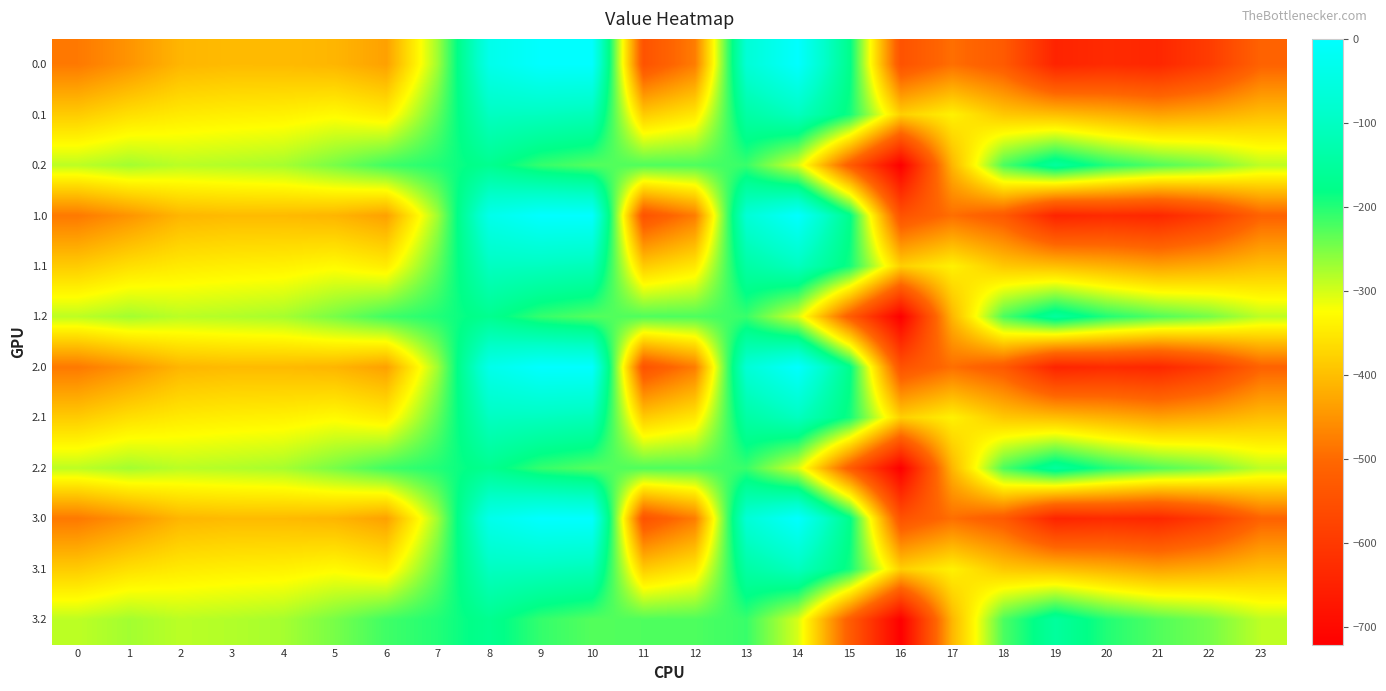

Reading left to right, transcribe all the data shown in this chart.

0.0: 0=-482.0	1=-449.5	2=-410.3	3=-404.4	4=-404.9	5=-410.8	6=-435.0	7=-270.7	8=-35.0	9=0.0	10=0.0	11=-544.3	12=-477.2	13=-70.2	14=-0.3	15=-172.8	16=-545.4	17=-493.8	18=-529.6	19=-644.5	20=-629.9	21=-638.4	22=-592.3	23=-511.3
0.1: 0=-384.6	1=-361.1	2=-347.9	3=-342.7	4=-339.6	5=-329.5	6=-345.2	7=-234.9	8=-102.3	9=-104.8	10=-114.0	11=-384.7	12=-350.8	13=-141.2	14=-105.5	15=-190.4	16=-380.5	17=-340.1	18=-388.5	19=-399.7	20=-414.5	21=-432.4	22=-419.9	23=-399.4
0.2: 0=-287.1	1=-272.7	2=-285.5	3=-281.0	4=-274.4	5=-248.1	6=-216.4	7=-199.0	8=-169.5	9=-209.6	10=-228.0	11=-225.2	12=-224.3	13=-212.2	14=-301.9	15=-522.2	16=-721.2	17=-409.5	18=-223.1	19=-151.1	20=-199.2	21=-226.4	22=-247.4	23=-287.5
1.0: 0=-482.0	1=-449.5	2=-410.3	3=-404.4	4=-404.9	5=-410.8	6=-435.0	7=-270.7	8=-35.0	9=0.0	10=0.0	11=-544.3	12=-477.2	13=-70.2	14=-0.3	15=-172.8	16=-545.4	17=-493.8	18=-529.6	19=-644.5	20=-629.9	21=-638.4	22=-592.3	23=-511.3
1.1: 0=-384.6	1=-361.1	2=-347.9	3=-342.7	4=-339.6	5=-329.5	6=-345.2	7=-234.9	8=-102.3	9=-104.8	10=-114.0	11=-384.7	12=-350.8	13=-141.2	14=-105.5	15=-190.4	16=-380.5	17=-340.1	18=-388.5	19=-399.7	20=-414.5	21=-432.4	22=-419.9	23=-399.4
1.2: 0=-287.1	1=-272.7	2=-285.5	3=-281.0	4=-274.4	5=-248.1	6=-216.4	7=-199.0	8=-169.5	9=-209.6	10=-228.0	11=-225.2	12=-224.3	13=-212.2	14=-301.9	15=-522.2	16=-721.2	17=-409.5	18=-223.1	19=-151.1	20=-199.2	21=-226.4	22=-247.4	23=-287.5
2.0: 0=-482.0	1=-449.5	2=-410.3	3=-404.4	4=-404.9	5=-410.8	6=-435.0	7=-270.7	8=-35.0	9=0.0	10=0.0	11=-544.3	12=-477.2	13=-70.2	14=-0.3	15=-172.8	16=-545.4	17=-493.8	18=-529.6	19=-644.5	20=-629.9	21=-638.4	22=-592.3	23=-511.3
2.1: 0=-384.6	1=-361.1	2=-347.9	3=-342.7	4=-339.6	5=-329.5	6=-345.2	7=-234.9	8=-102.3	9=-104.8	10=-114.0	11=-384.7	12=-350.8	13=-141.2	14=-105.5	15=-190.4	16=-380.5	17=-340.1	18=-388.5	19=-399.7	20=-414.5	21=-432.4	22=-419.9	23=-399.4
2.2: 0=-287.1	1=-272.7	2=-285.5	3=-281.0	4=-274.4	5=-248.1	6=-216.4	7=-199.0	8=-169.5	9=-209.6	10=-228.0	11=-225.2	12=-224.3	13=-212.2	14=-301.9	15=-522.2	16=-721.2	17=-409.5	18=-223.1	19=-151.1	20=-199.2	21=-226.4	22=-247.4	23=-287.5
3.0: 0=-482.0	1=-449.5	2=-410.3	3=-404.4	4=-404.9	5=-410.8	6=-435.0	7=-270.7	8=-35.0	9=0.0	10=0.0	11=-544.3	12=-477.2	13=-70.2	14=-0.3	15=-172.8	16=-545.4	17=-493.8	18=-529.6	19=-644.5	20=-629.9	21=-638.4	22=-592.3	23=-511.3
3.1: 0=-384.6	1=-361.1	2=-347.9	3=-342.7	4=-339.6	5=-329.5	6=-345.2	7=-234.9	8=-102.3	9=-104.8	10=-114.0	11=-384.7	12=-350.8	13=-141.2	14=-105.5	15=-190.4	16=-380.5	17=-340.1	18=-388.5	19=-399.7	20=-414.5	21=-432.4	22=-419.9	23=-399.4
3.2: 0=-287.1	1=-272.7	2=-285.5	3=-281.0	4=-274.4	5=-248.1	6=-216.4	7=-199.0	8=-169.5	9=-209.6	10=-228.0	11=-225.2	12=-224.3	13=-212.2	14=-301.9	15=-522.2	16=-721.2	17=-409.5	18=-223.1	19=-151.1	20=-199.2	21=-226.4	22=-247.4	23=-287.5